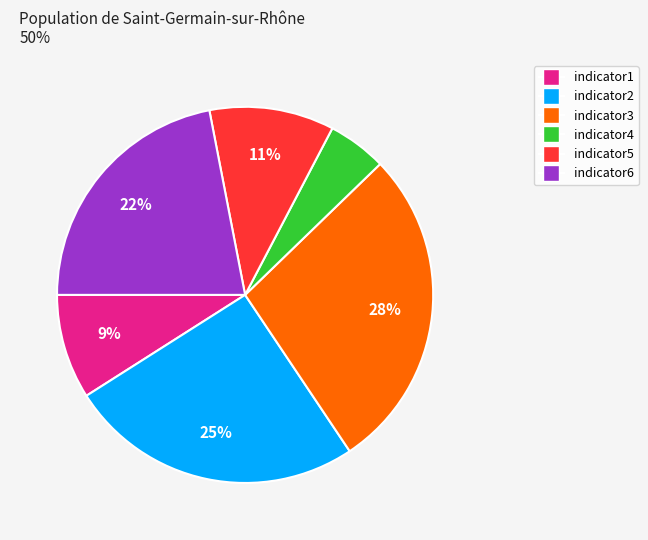

Which category has the smallest portion of the pie?

indicator4